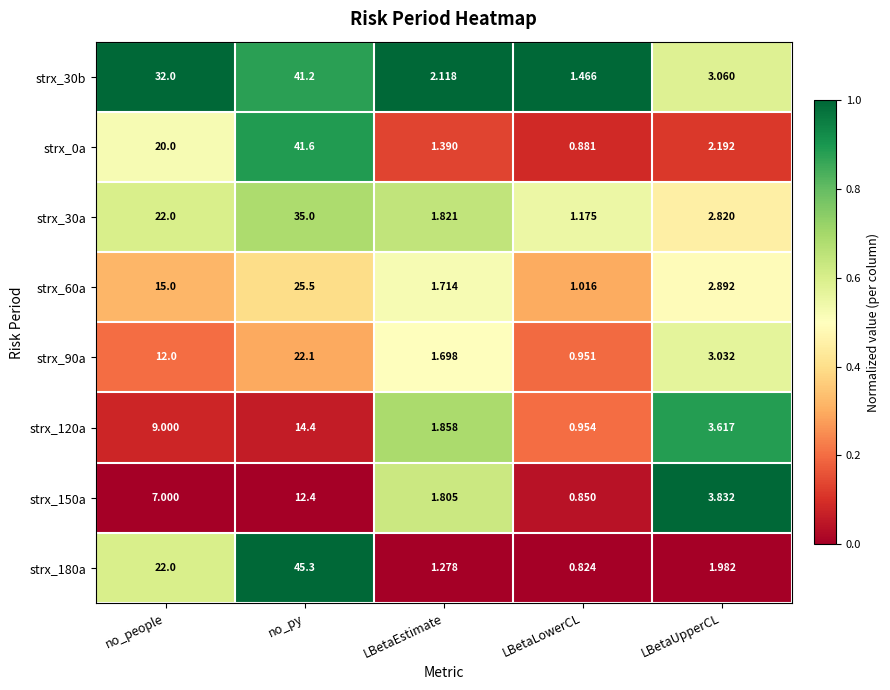

List the labels in order of strx_120a value, smallest first.

LBetaLowerCL, LBetaEstimate, LBetaUpperCL, no_people, no_py